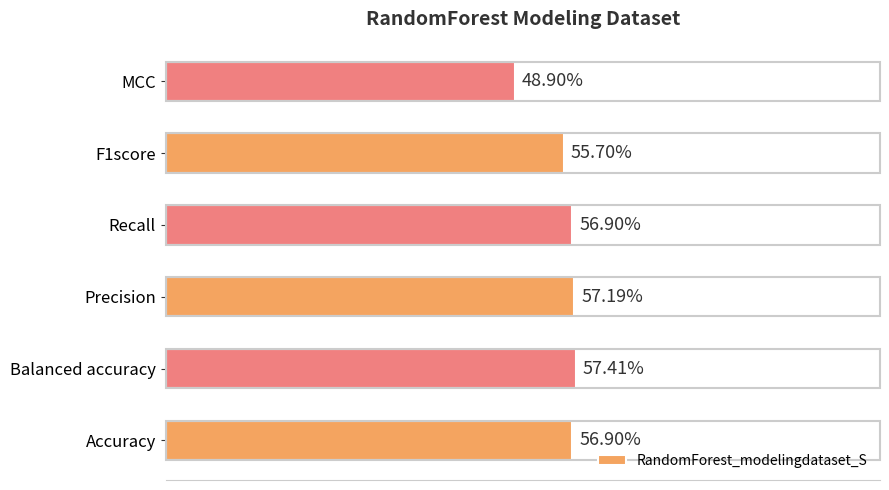

Does the chart contain any negative values?

No